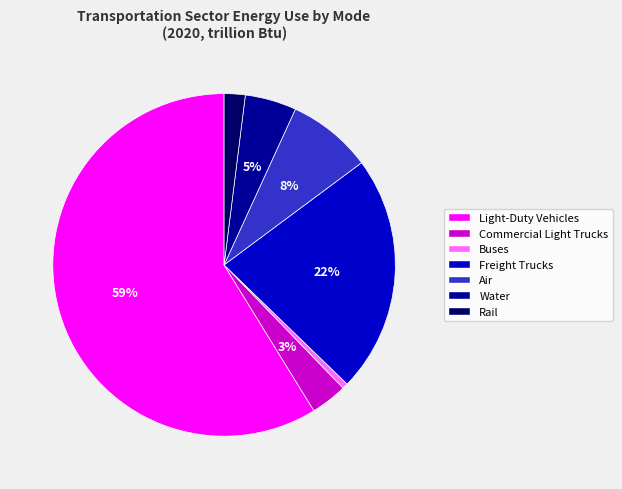

To the nearest percent, what is the combined percentage of Air and Rail?

10%